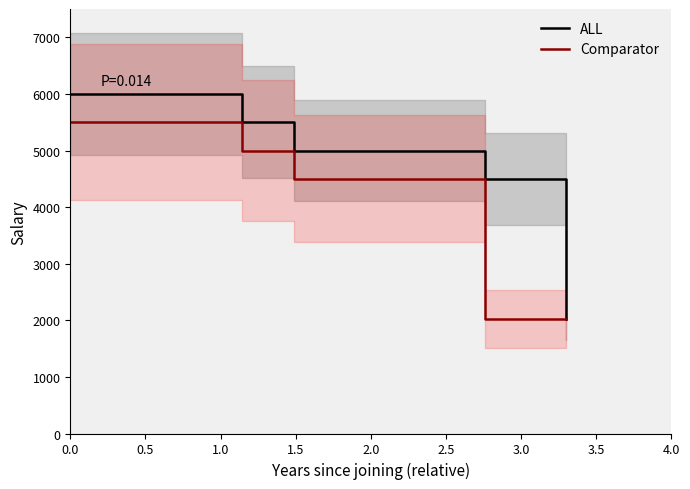

What is the value of the Comparator point at the 2nd from the left?

5000